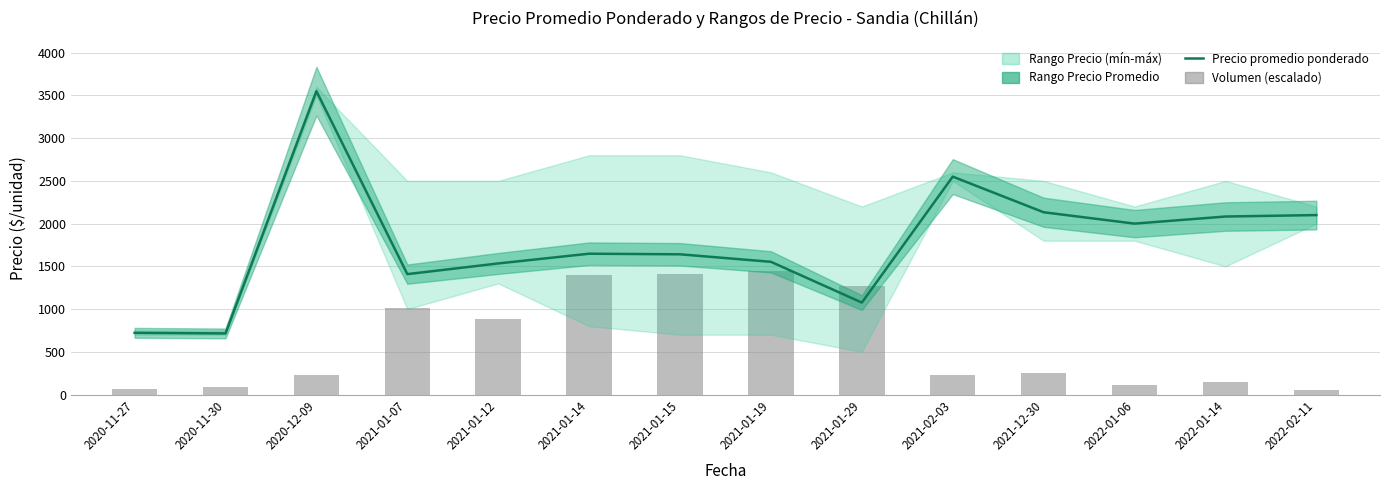

Reading left to right, extract all data points from this chart.

Precio promedio ponderado: 2020-11-27=722.0	2020-11-30=715.0	2020-12-09=3550.0	2021-01-07=1409.0	2021-01-12=1534.0	2021-01-14=1648.0	2021-01-15=1641.0	2021-01-19=1553.0	2021-01-29=1076.0	2021-02-03=2550.0	2021-12-30=2133.0	2022-01-06=2000.0	2022-01-14=2083.0	2022-02-11=2100.0
Volumen (escalado): 2020-11-27=61.4	2020-11-30=82.6	2020-12-09=230.4	2021-01-07=1017.6	2021-01-12=883.2	2021-01-14=1401.6	2021-01-15=1405.4	2021-01-19=1440.0	2021-01-29=1267.2	2021-02-03=230.4	2021-12-30=249.6	2022-01-06=115.2	2022-01-14=142.1	2022-02-11=57.6